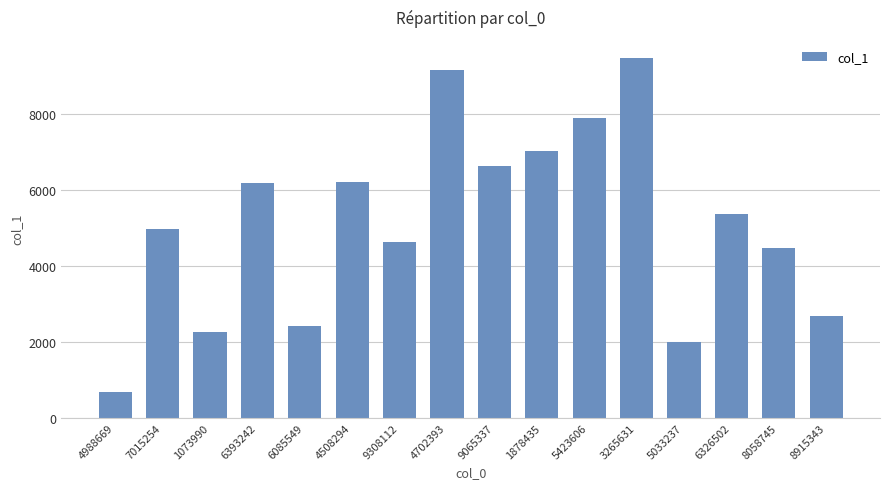

What is the value of the 16th bar from the left?

2686